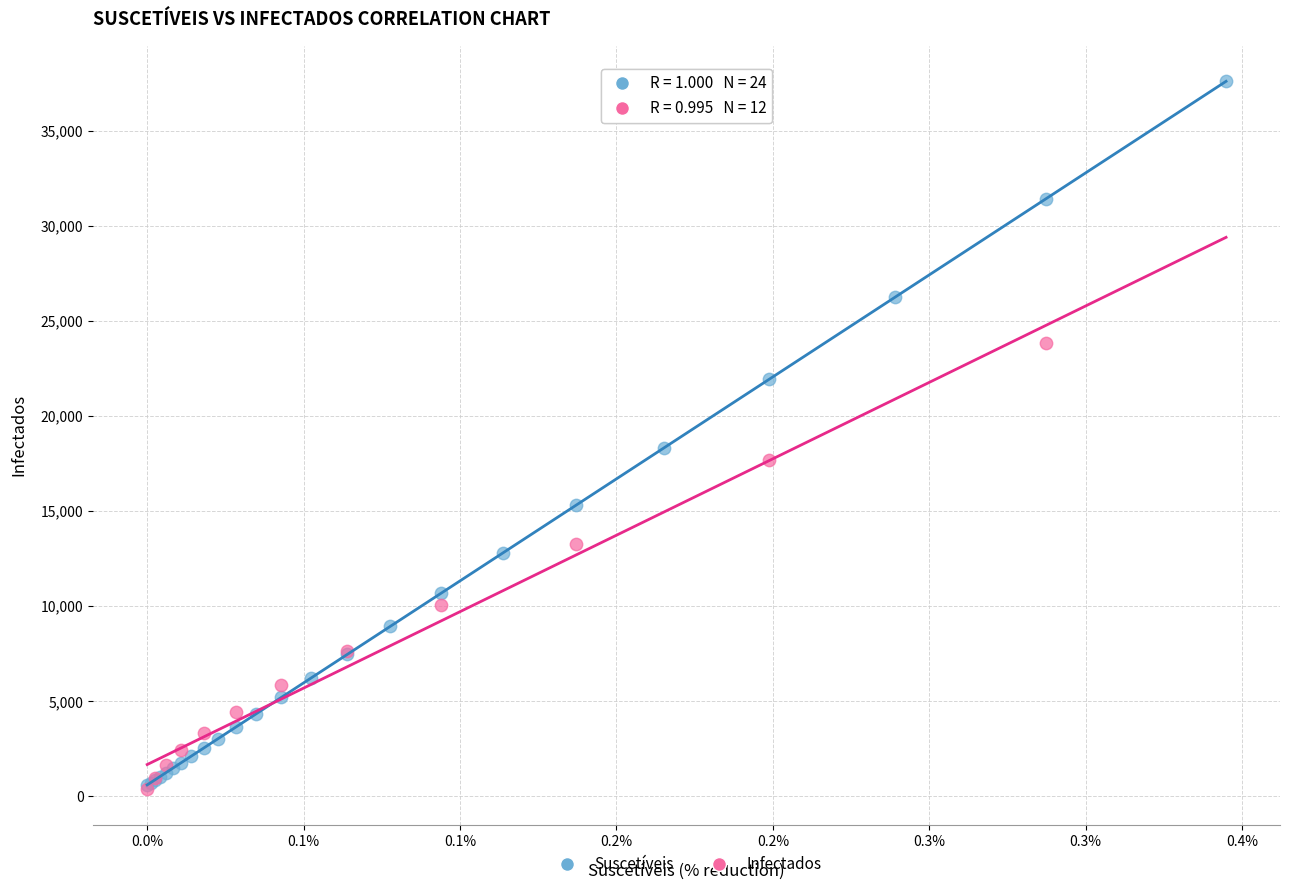

Which series contains the highest Y value?

Suscetíveis